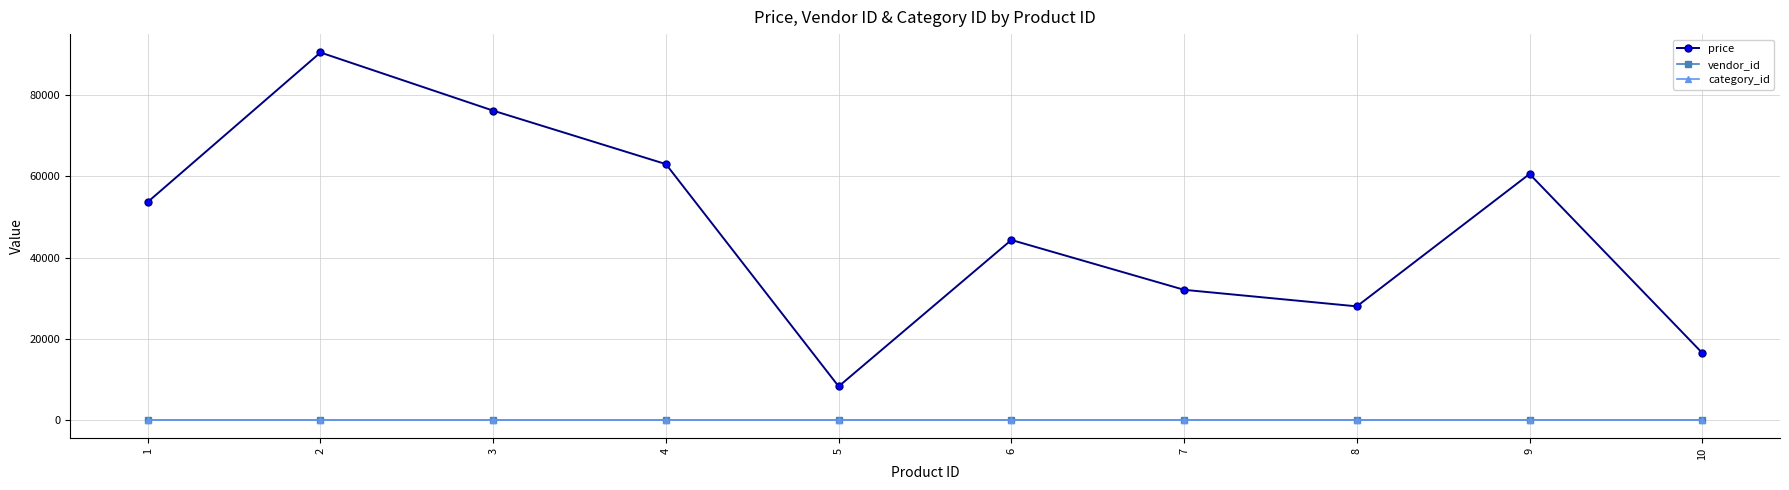

In price, how many points are lower than both neighbors (excluding endpoints)?

2